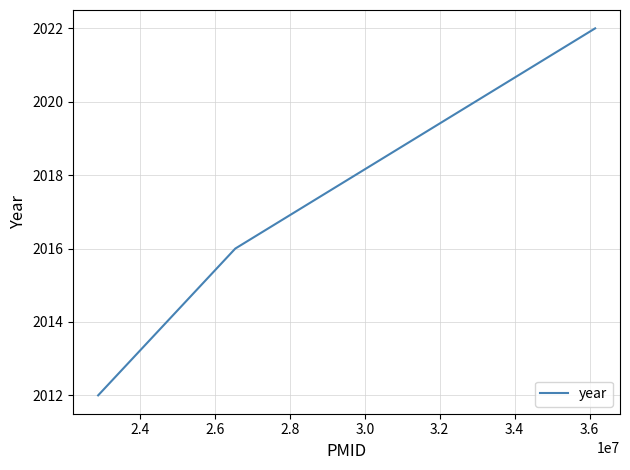

What is the smallest value displayed?

2012